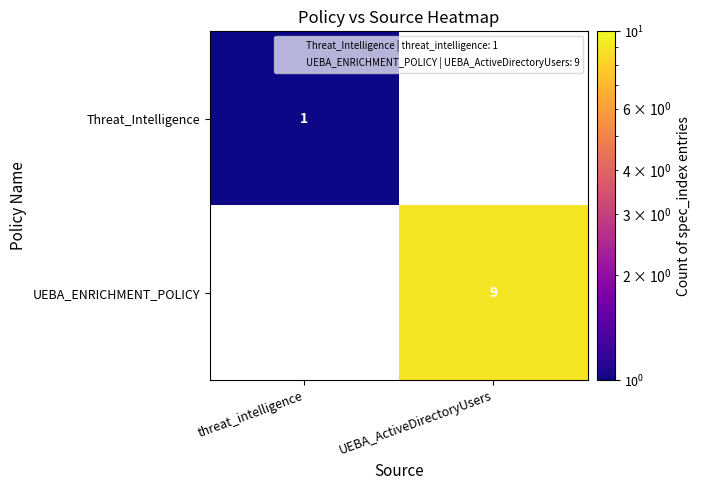

Is it true that Threat_Intelligence equals 1 at threat_intelligence?

True